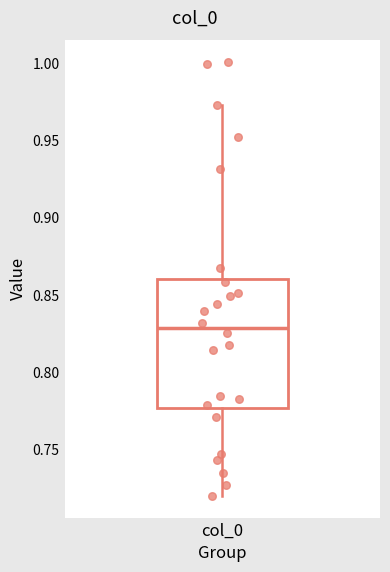

Read this box plot against the y-axis: the position of the median line, the range covered by the box, and the ends of both whiskers. The values are not printed on the chart, so give them approximately, as read against the axis.

median 0.830, box 0.775 to 0.860, whiskers 0.720 to 0.975